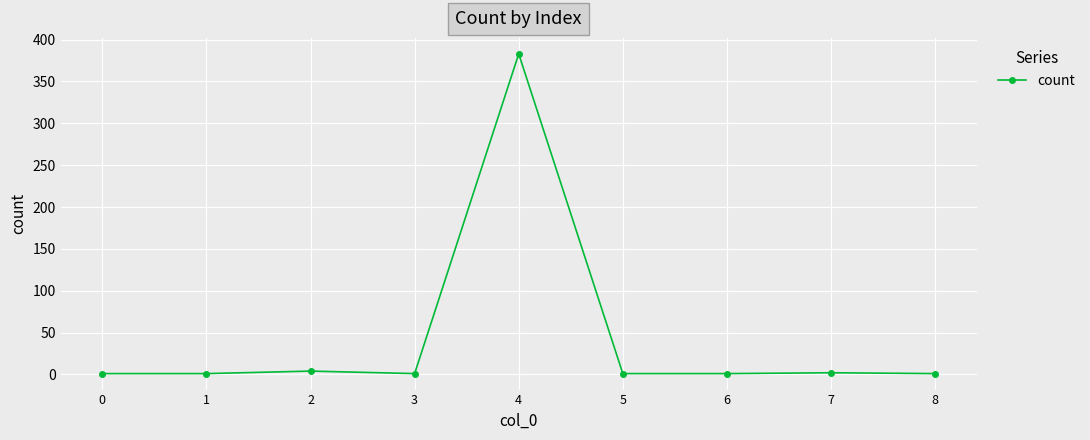

What is the change in value from 5 to 7?

+1